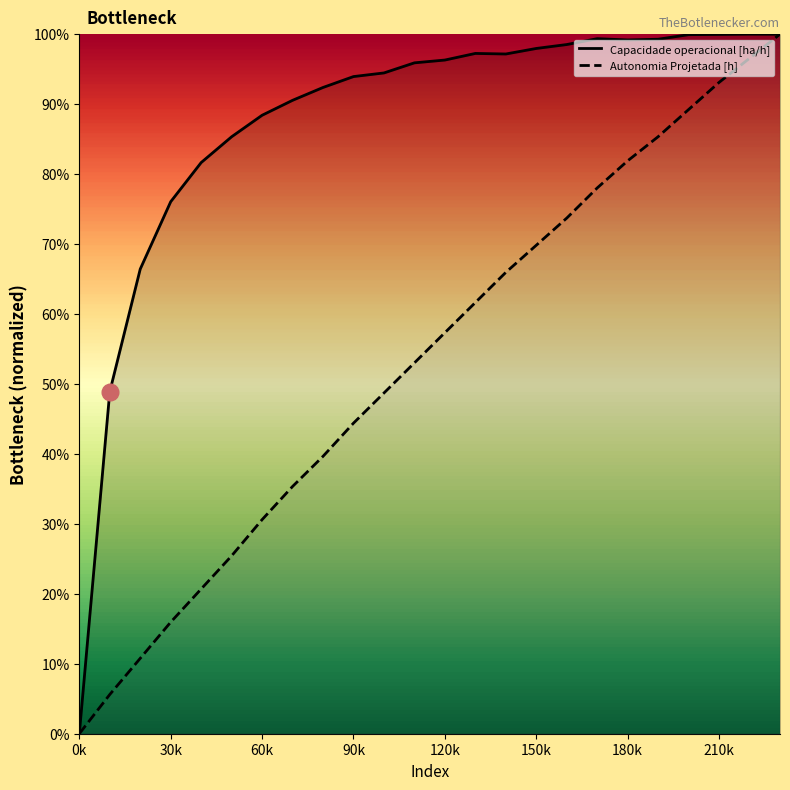

List the series in order of their peak value, highest first.

Capacidade operacional [ha/h], Autonomia Projetada [h]